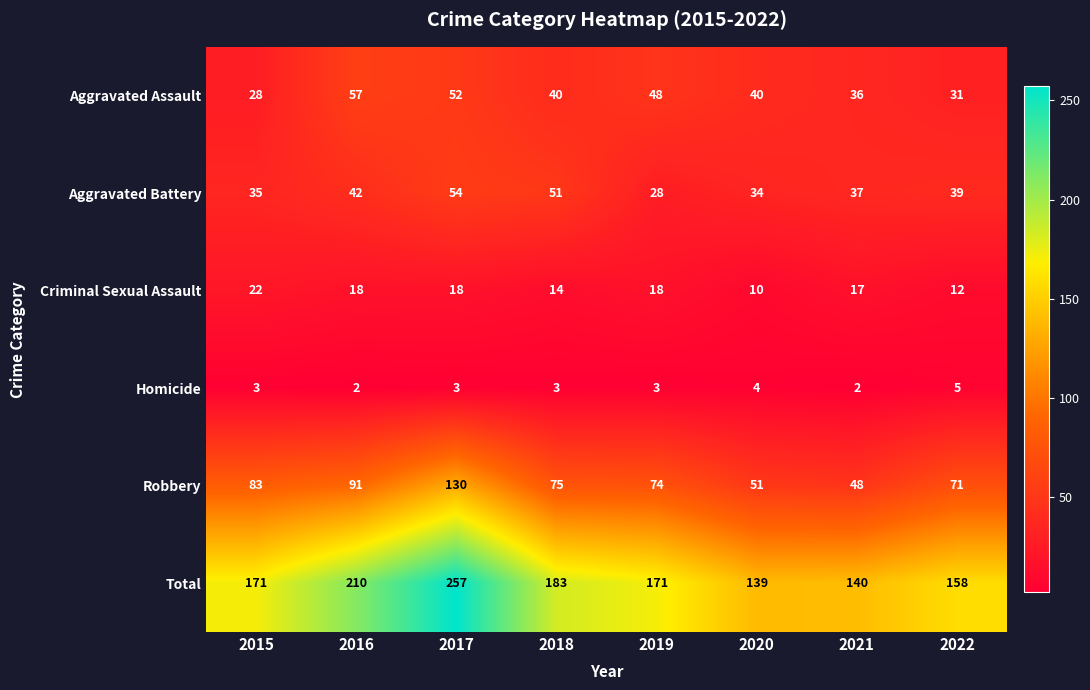

What value does the Total series have at 2015, to the nearest 10?

170